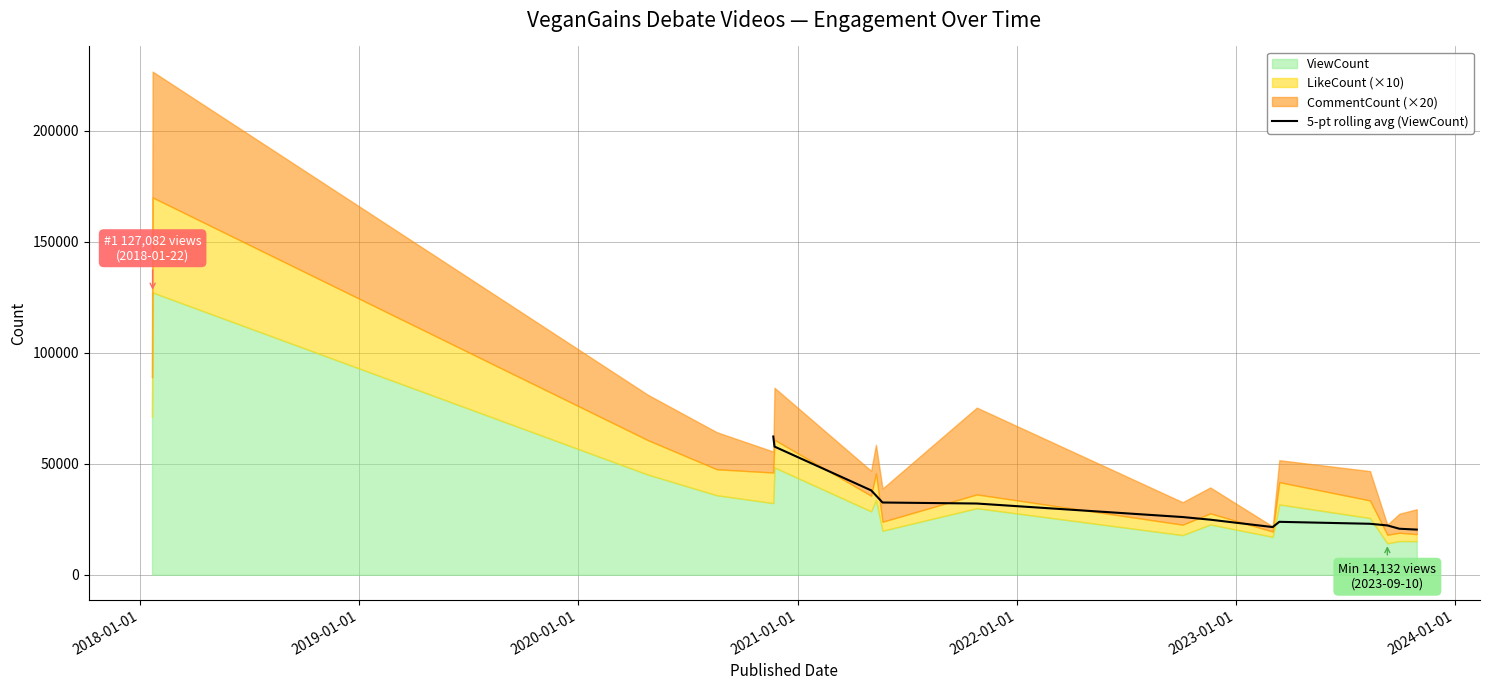

What is the lowest value of the 5-pt rolling avg (ViewCount) series?

20307.6